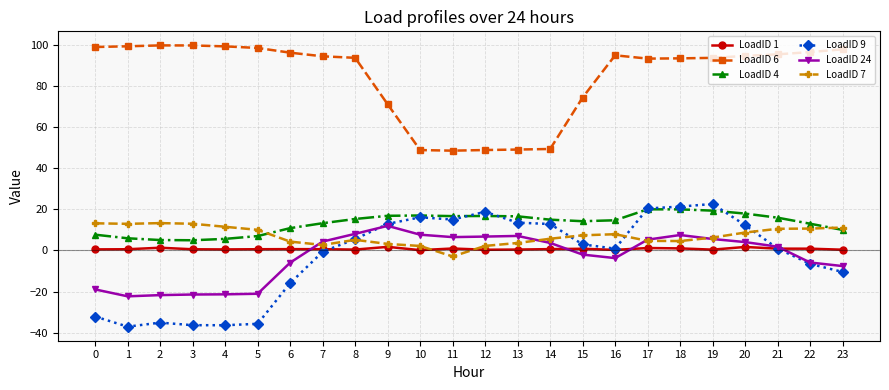

What is the value of the LoadID 1 point at the 3rd from the left?

1.3